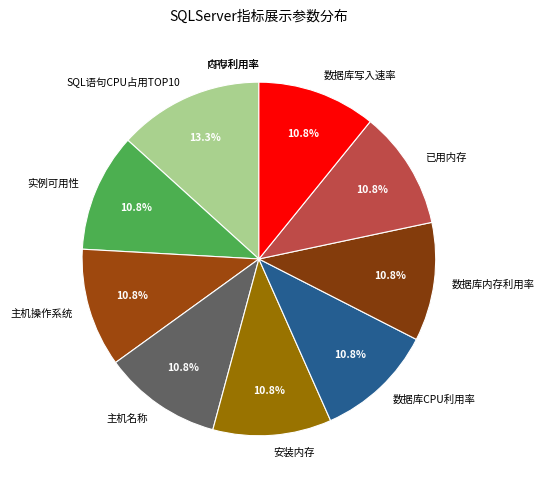

Do 实例可用性 and 数据库写入速率 together represent more than half of the pie?

No